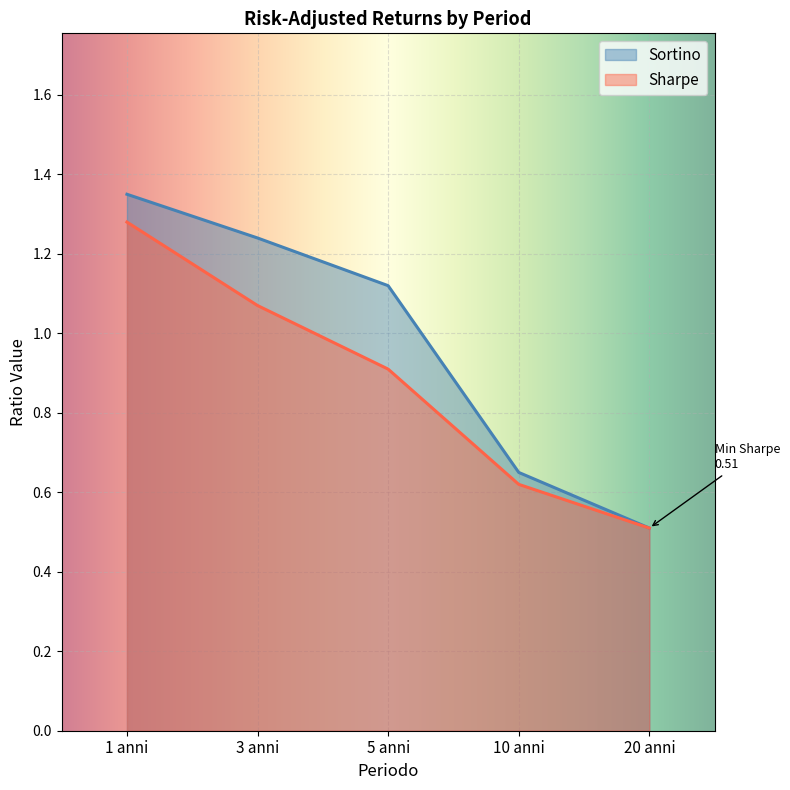

What is the sum of the Sharpe values at 10 anni and 5 anni?

1.5